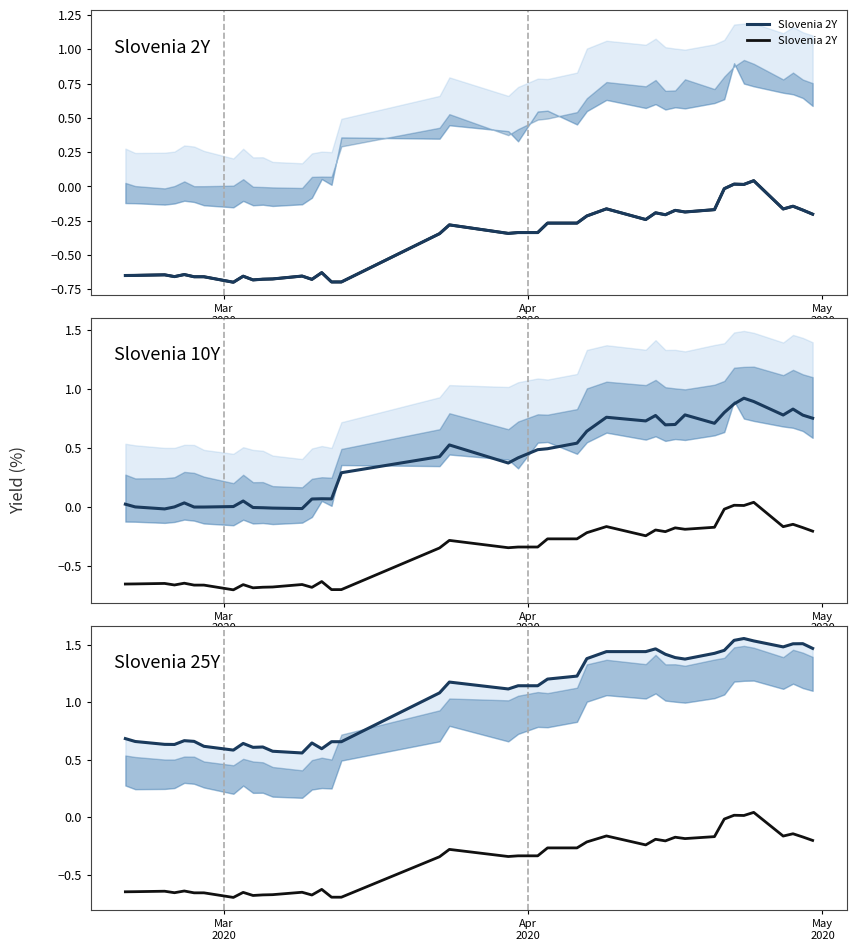

True or false: Slovenia 25Y and Slovenia 2Y cross at least once.

False